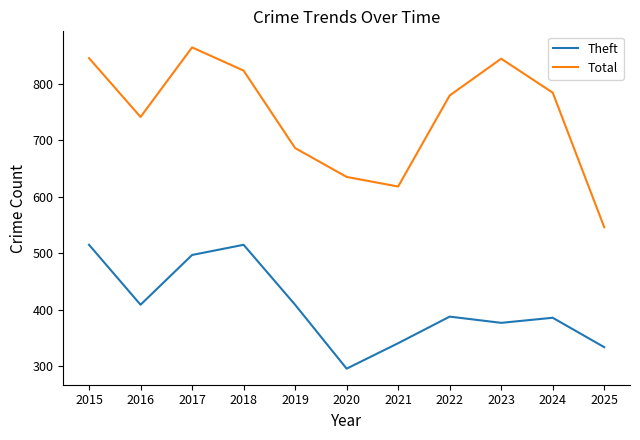

Is it true that Theft equals 230 at 2025?

False